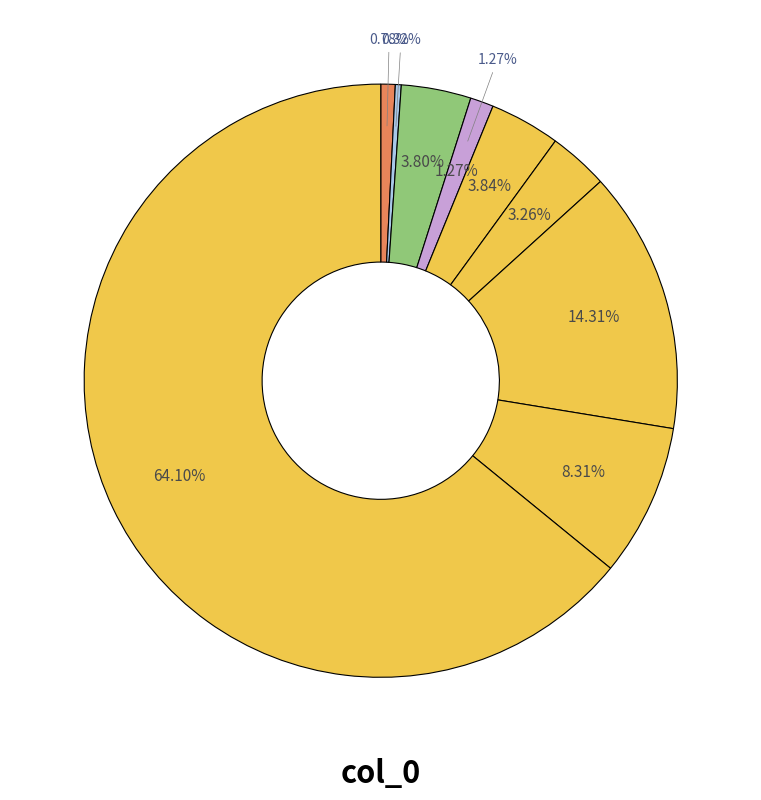

Does any single category account for the majority?

Yes